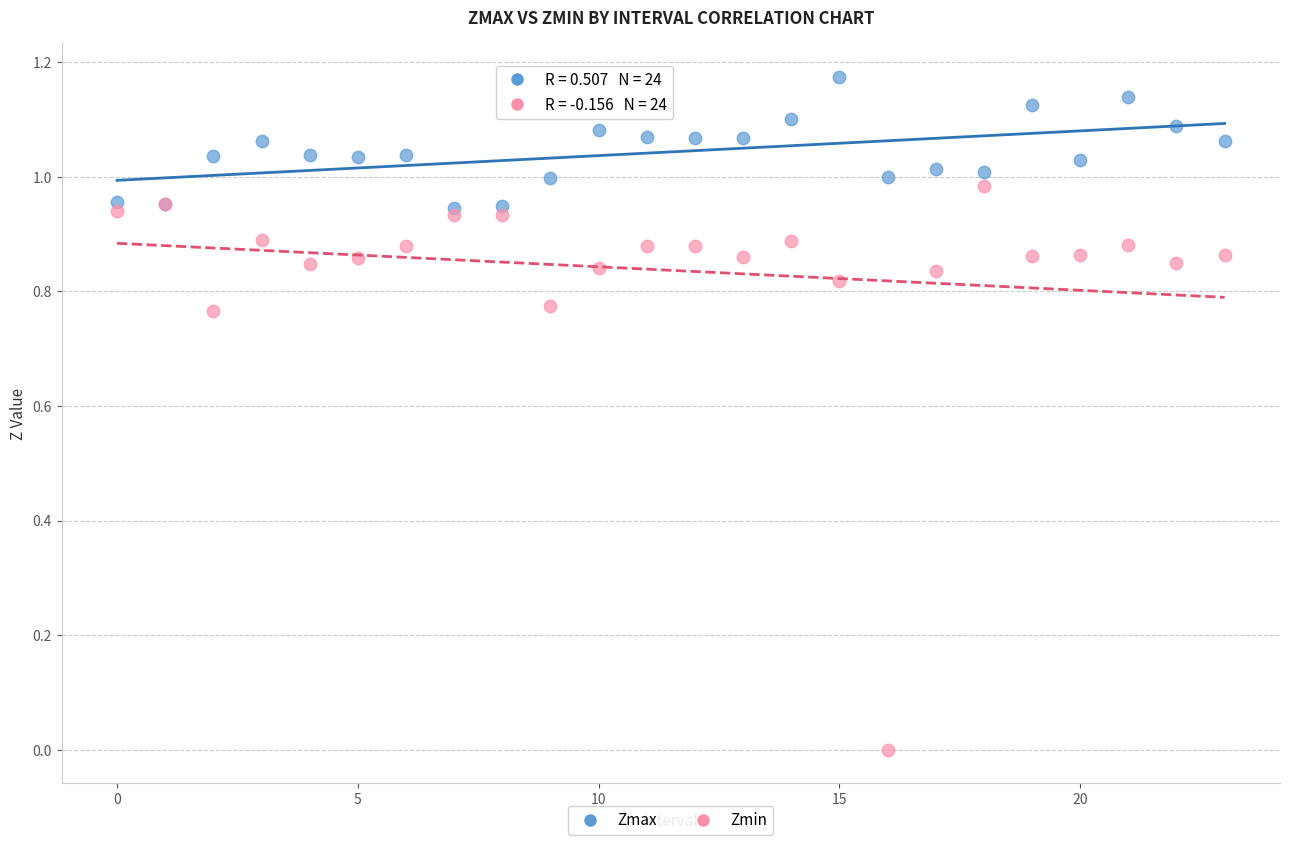

Which series has the largest Y range (max minus min)?

Zmin